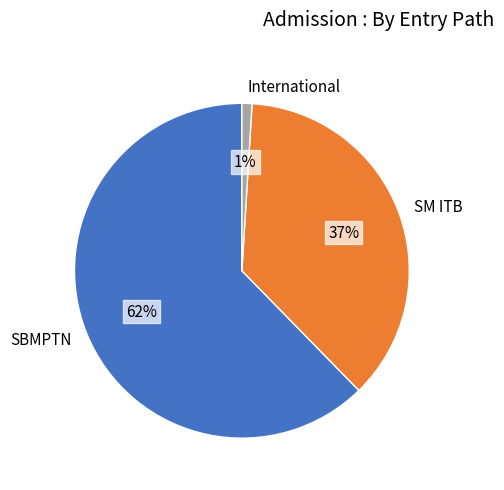

Is there a majority slice in this chart?

Yes